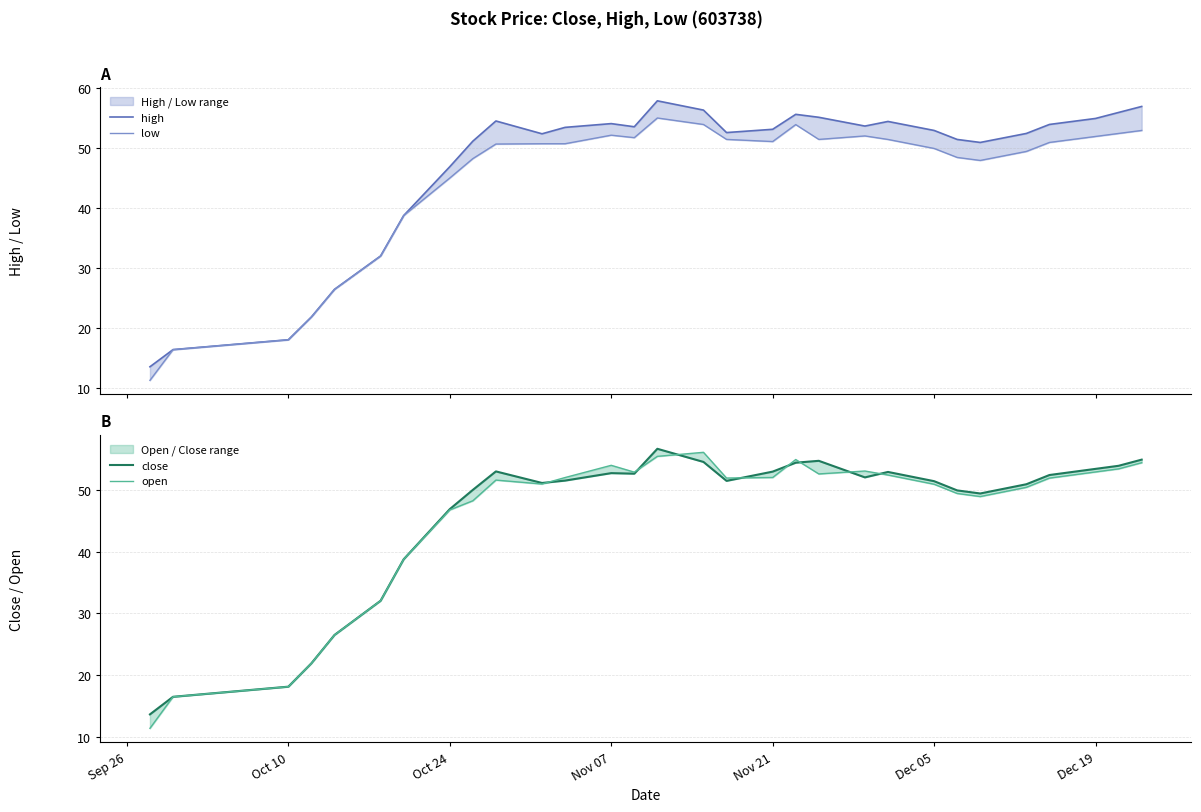

Reading right to left, what are all the values shown in this chart?

high: 57.0	56.0	55.0	54.0	52.5	51.0	51.5	53.0	54.5	53.7	55.2	55.7	53.2	52.6	56.4	57.9	53.6	54.1	53.5	52.4	54.6	51.2	47.0	38.8	32.1	26.5	21.9	18.1	16.5	13.6
low: 53.0	52.5	52.0	51.0	49.5	48.0	48.5	50.0	51.5	52.1	51.5	54.0	51.1	51.5	54.0	55.1	51.8	52.2	50.8	50.8	50.7	48.3	45.1	38.8	32.1	26.5	21.9	18.1	16.5	11.3
close: 55.0	54.0	53.5	52.5	51.0	49.5	50.0	51.5	53.0	52.1	54.8	54.5	53.1	51.5	54.6	56.8	52.7	52.8	51.6	51.2	53.1	50.1	47.0	38.8	32.1	26.5	21.9	18.1	16.5	13.6
open: 54.5	53.5	53.0	52.0	50.5	49.0	49.5	51.0	52.5	53.2	52.7	55.0	52.1	52.0	56.2	55.5	53.0	54.1	52.1	51.0	51.7	48.3	46.8	38.8	32.1	26.5	21.9	18.1	16.5	11.3